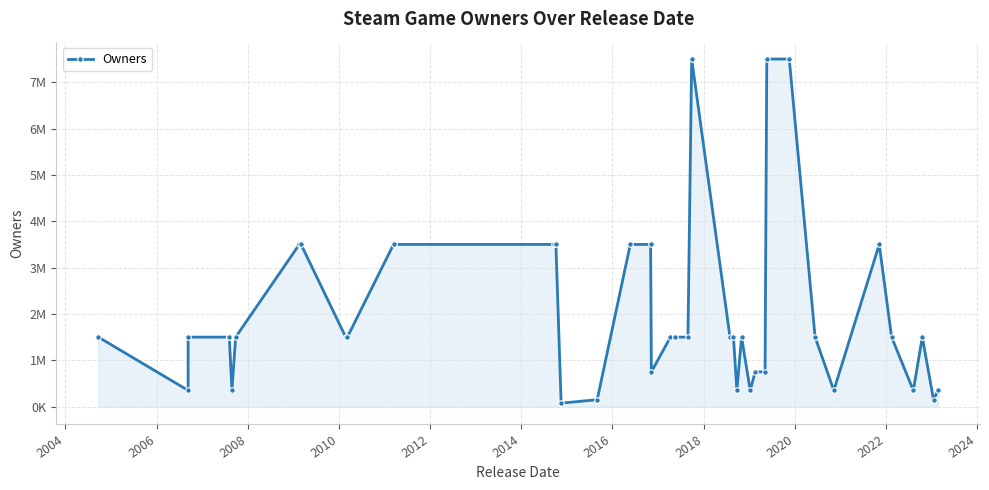

The chart shows a value of 2130657 at 26. True or false?

False